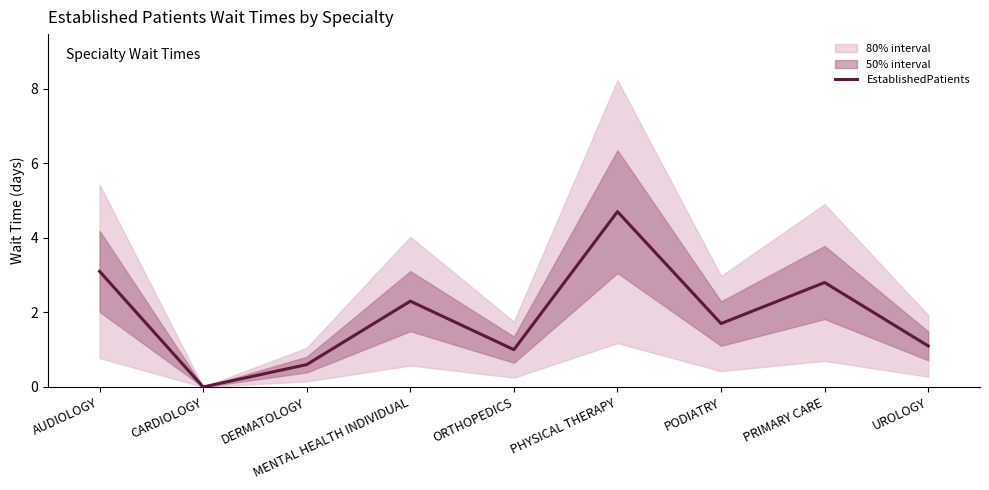

What position from the right is AUDIOLOGY?

9